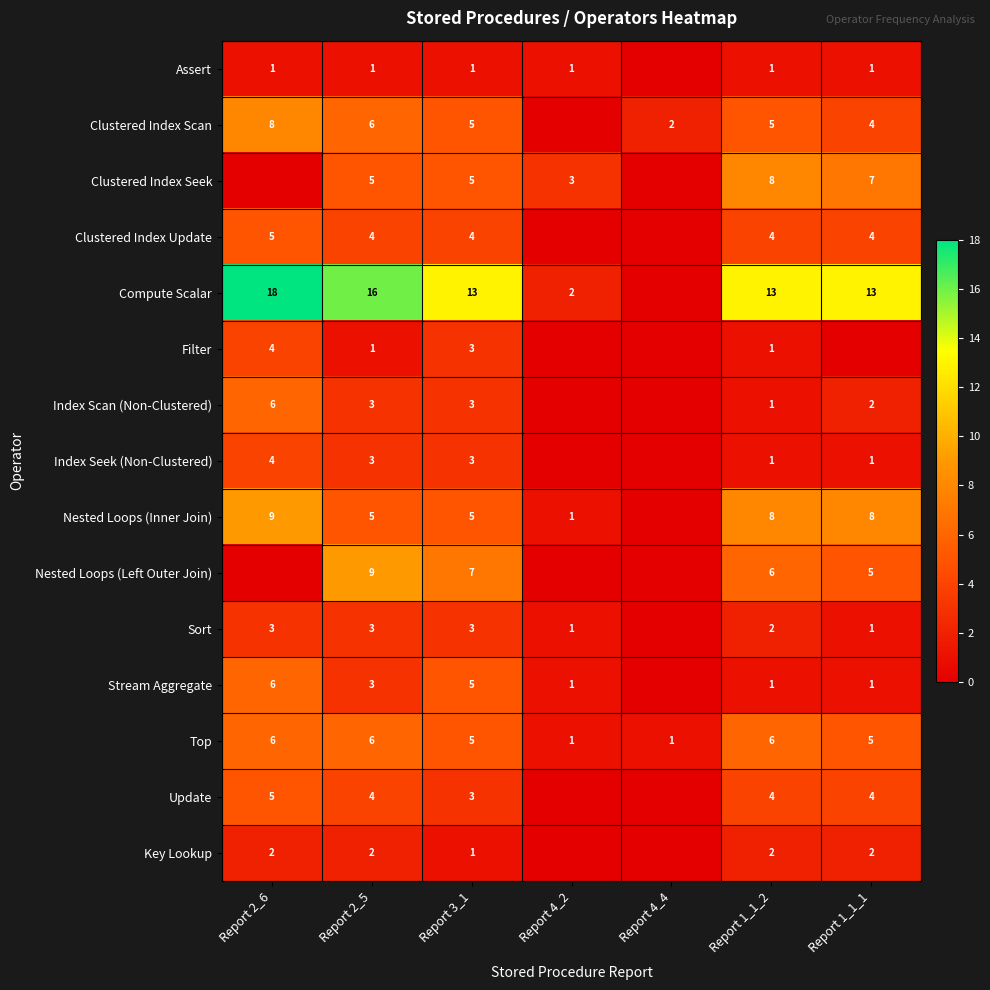

At which category is the sum across all series the highest?

Report 2_6